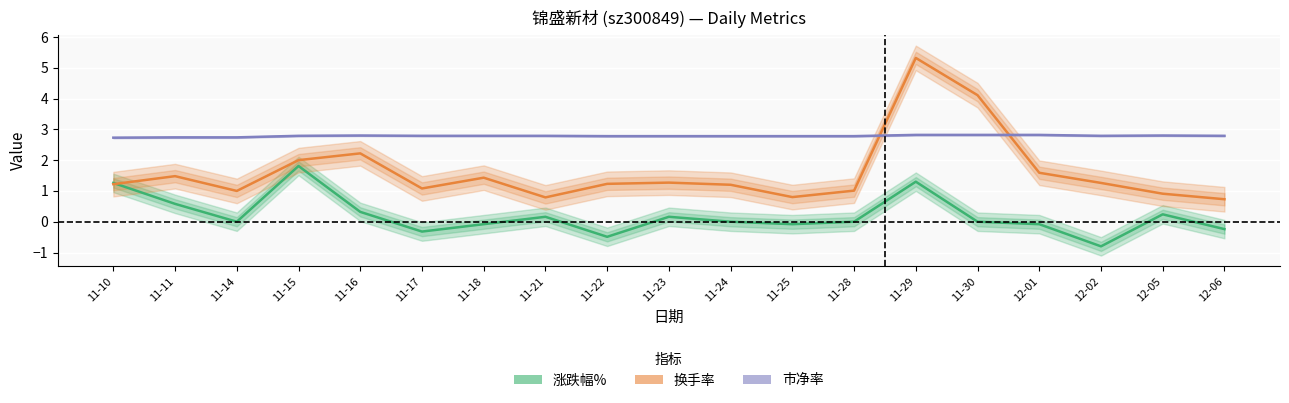

Read the 涨跌幅% value at 11-22.

-0.5